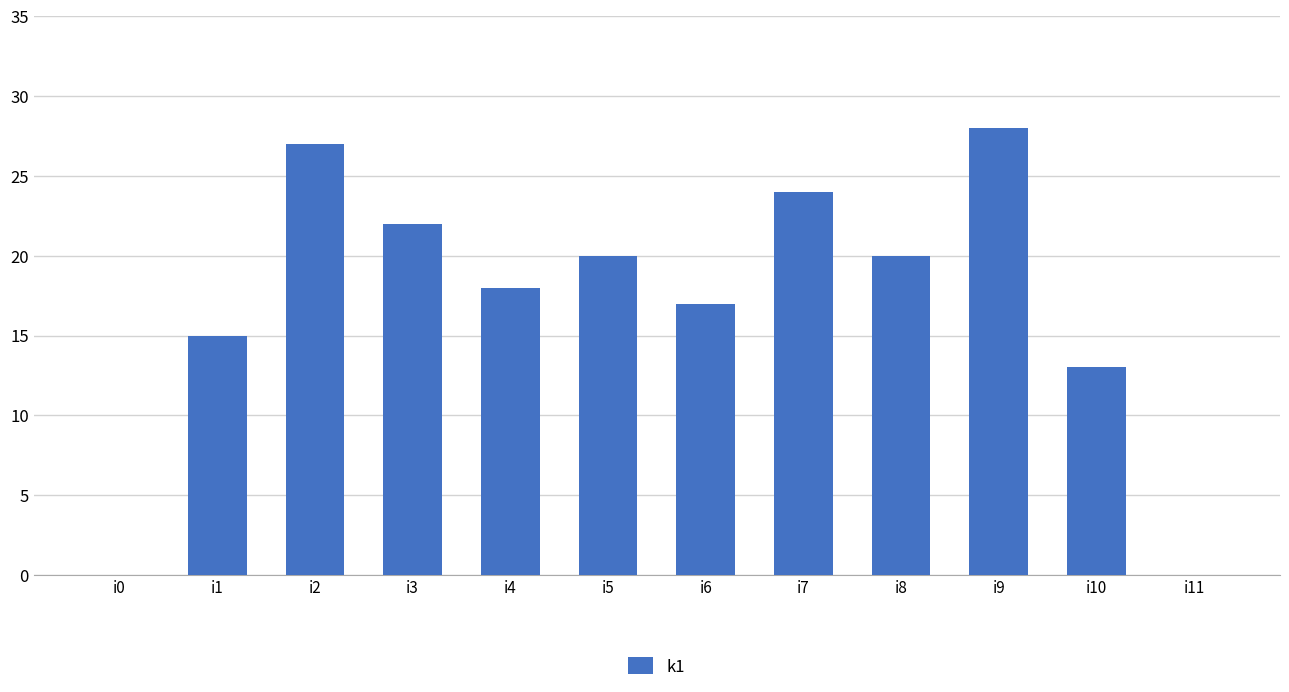

What is the maximum value shown in the chart?

28